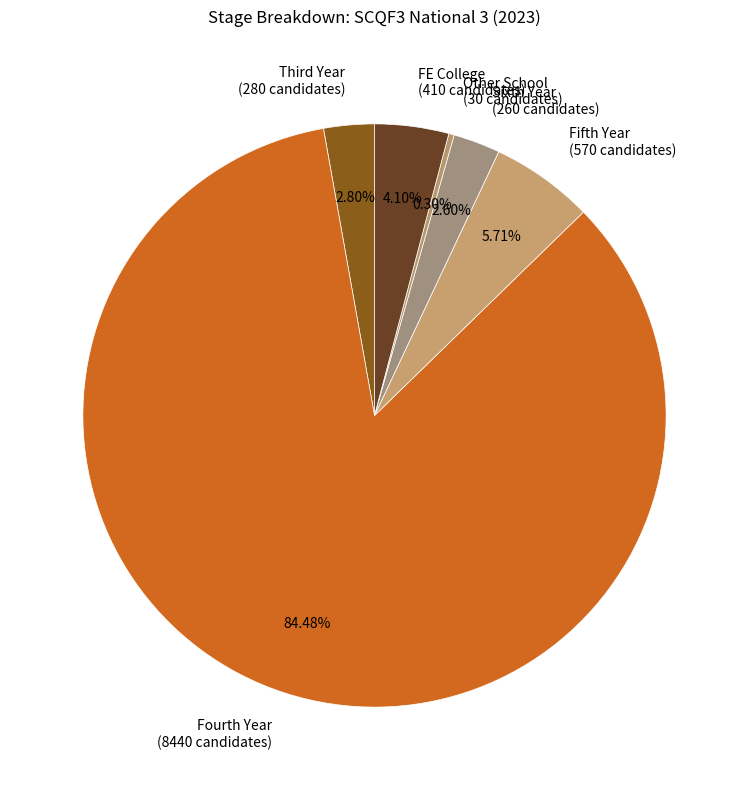

To the nearest percent, what is the difference between the largest and smallest slice percentages?

84%